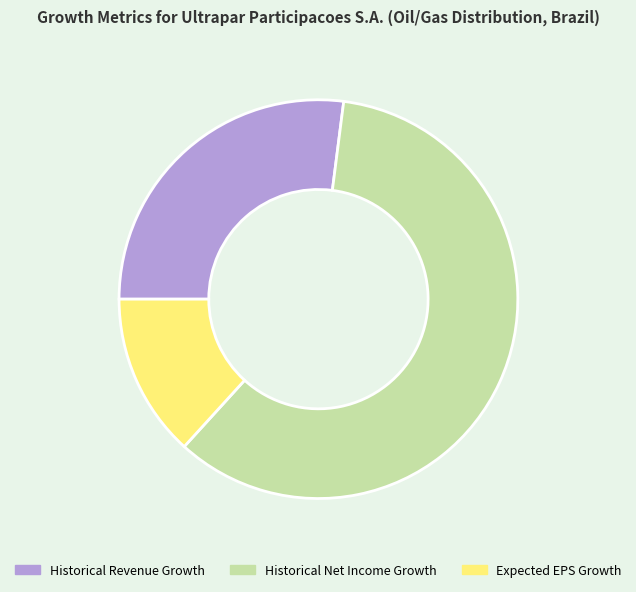

How many slices are in this pie chart?

3